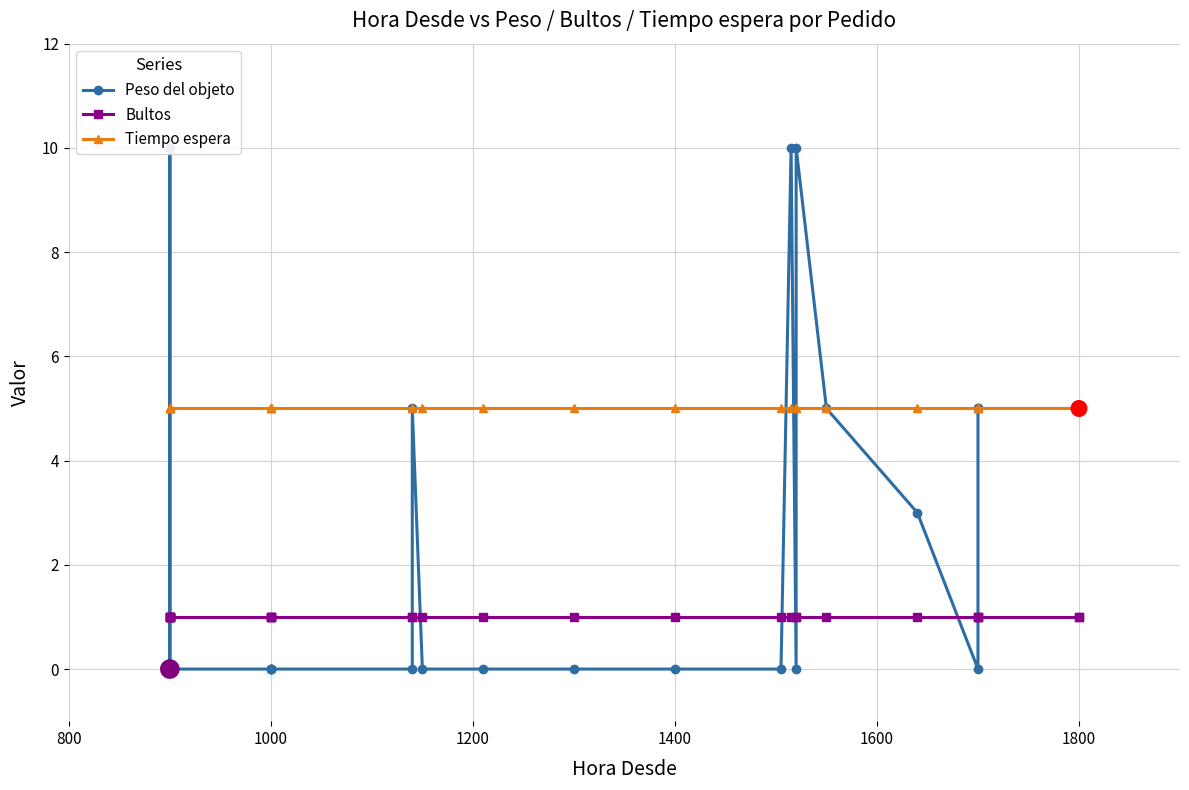

What is the total value across all series at 1000?

6